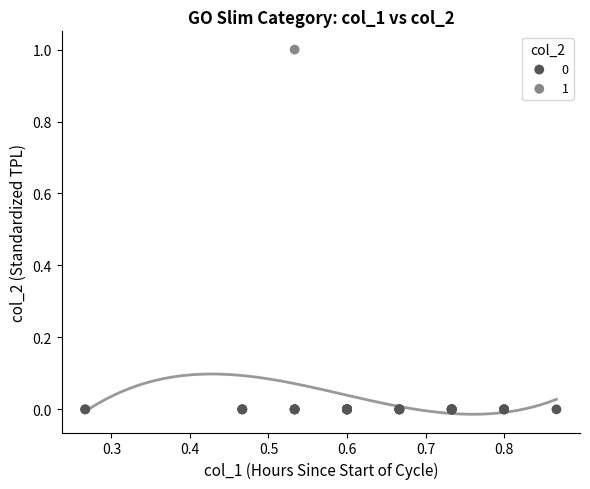

Which series reaches the maximum Y coordinate?

1